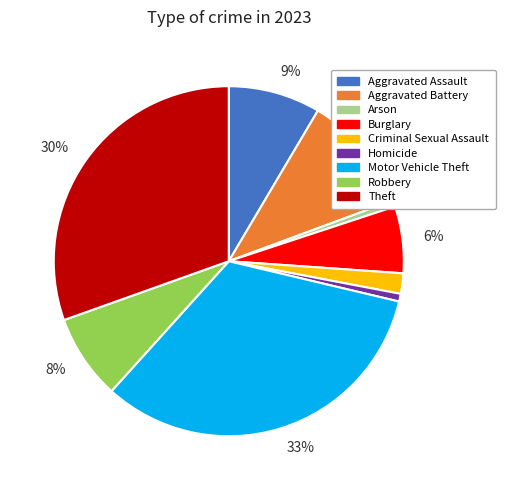

To the nearest percent, what is the difference between the largest and smallest slice percentages?

32%